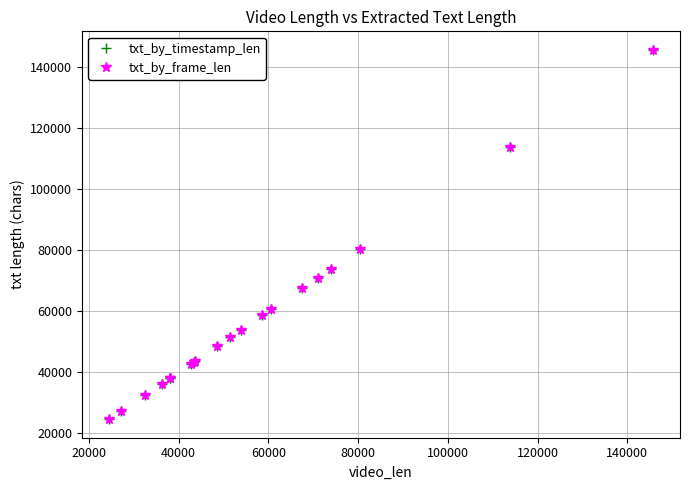

In txt_by_timestamp_len, how many points are higher than both neighbors (excluding endpoints)?

7